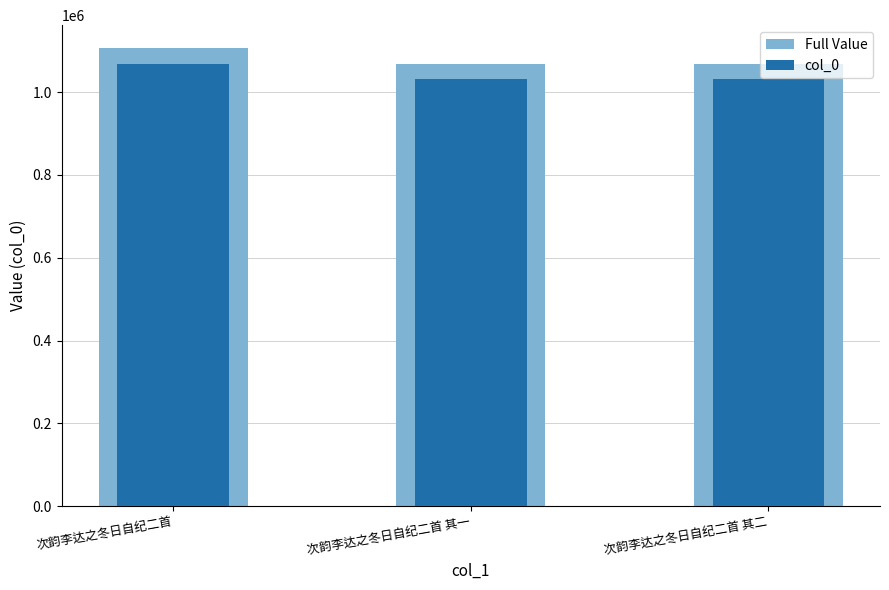

What is the spread (max minus min) of values at 次韵李达之冬日自纪二首 其一?

37399.0